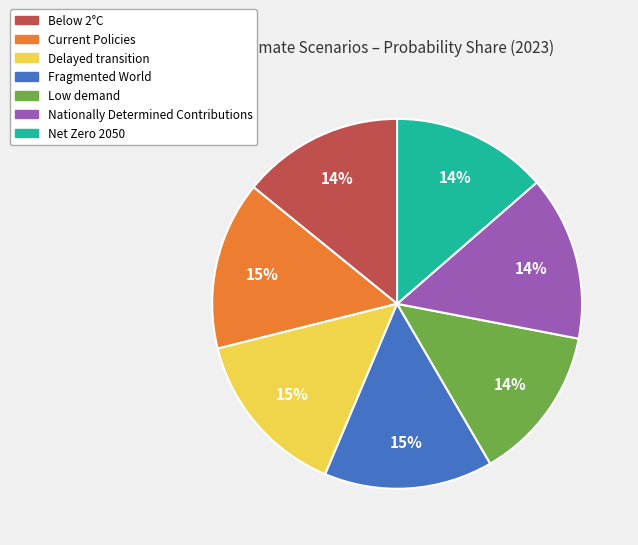

To the nearest percent, what percentage of the pie is Delayed transition?

15%